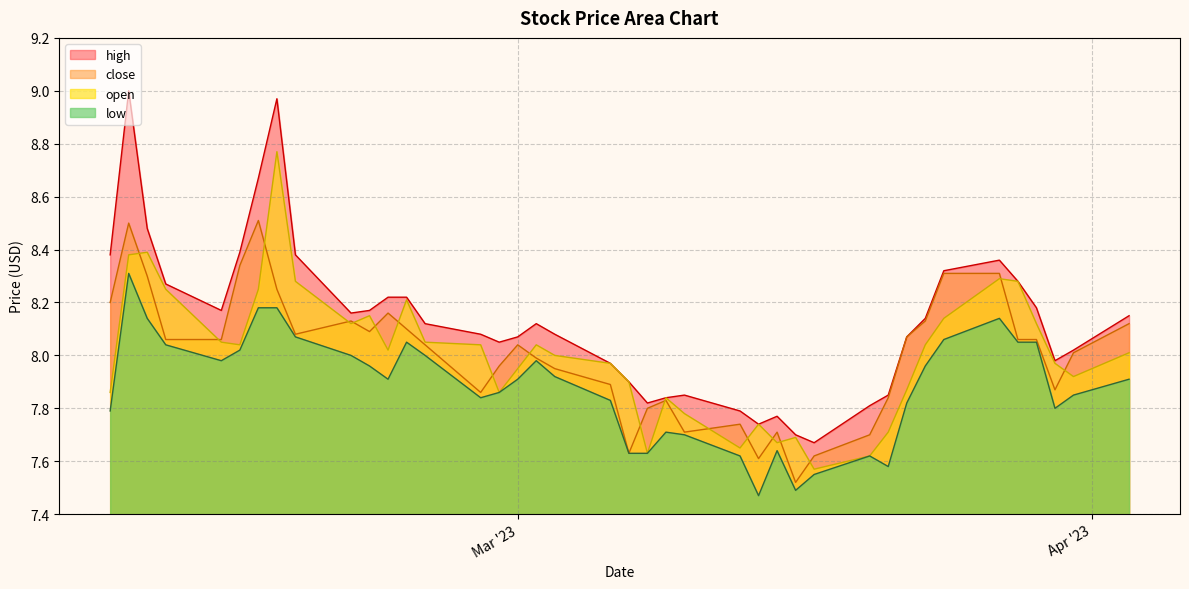

Which series has the largest range (max minus min)?

high